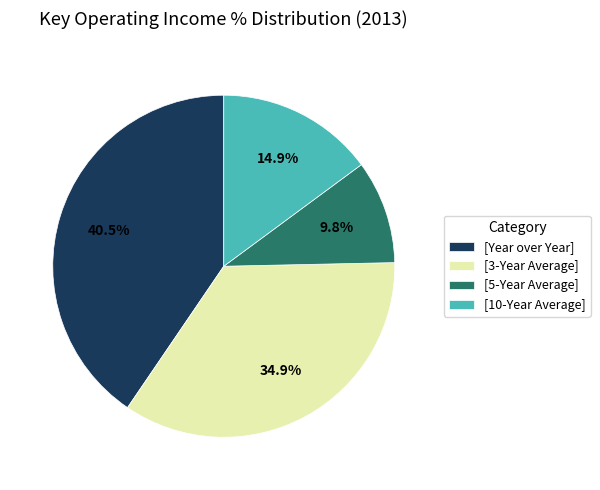

Which slice is the largest?

[Year over Year]